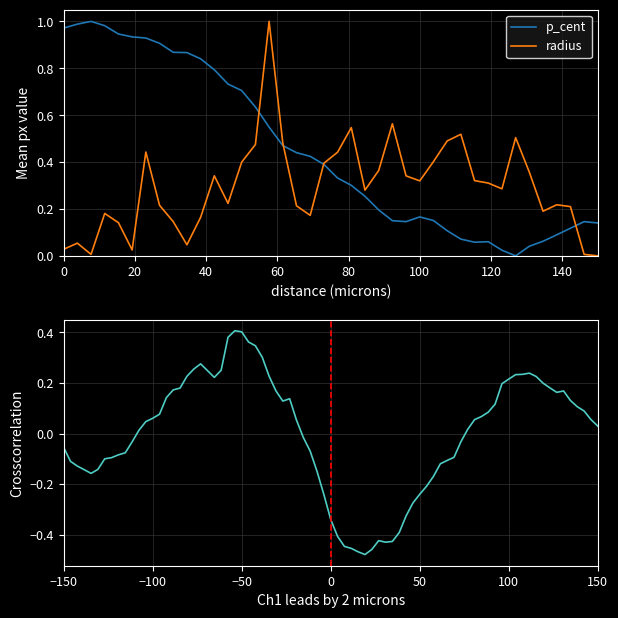

How many times do radius and p_cent cross each other?

4